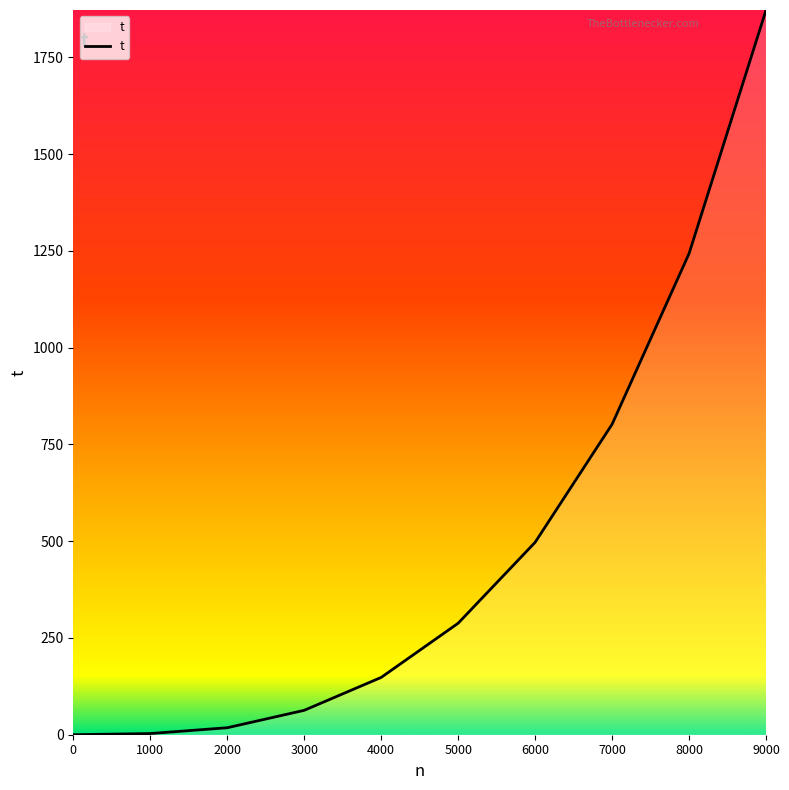

Which label corresponds to the largest value in the chart?

9000